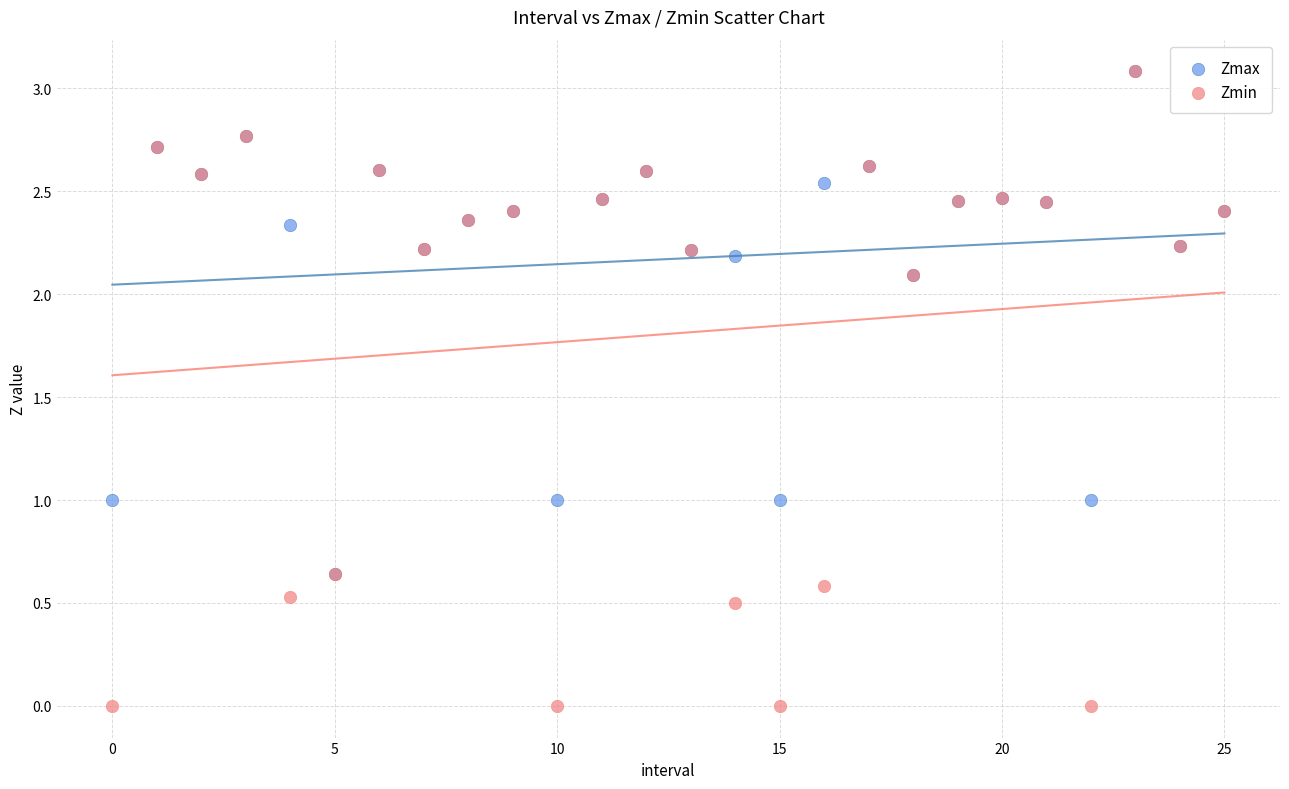

Which series reaches the minimum Y coordinate?

Zmin